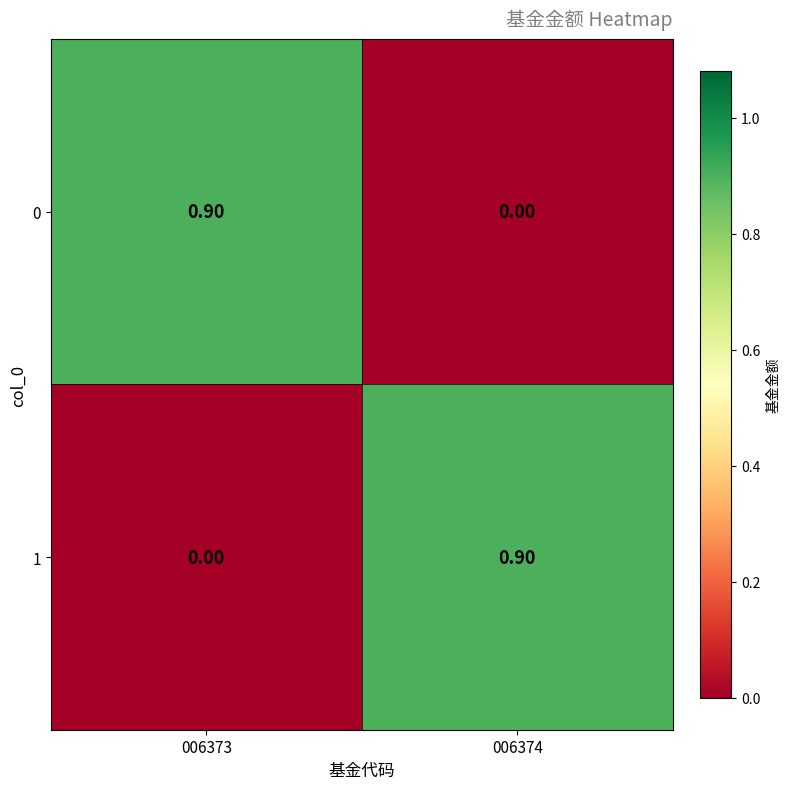

What is the difference between the highest and lowest values at 006373?

0.9